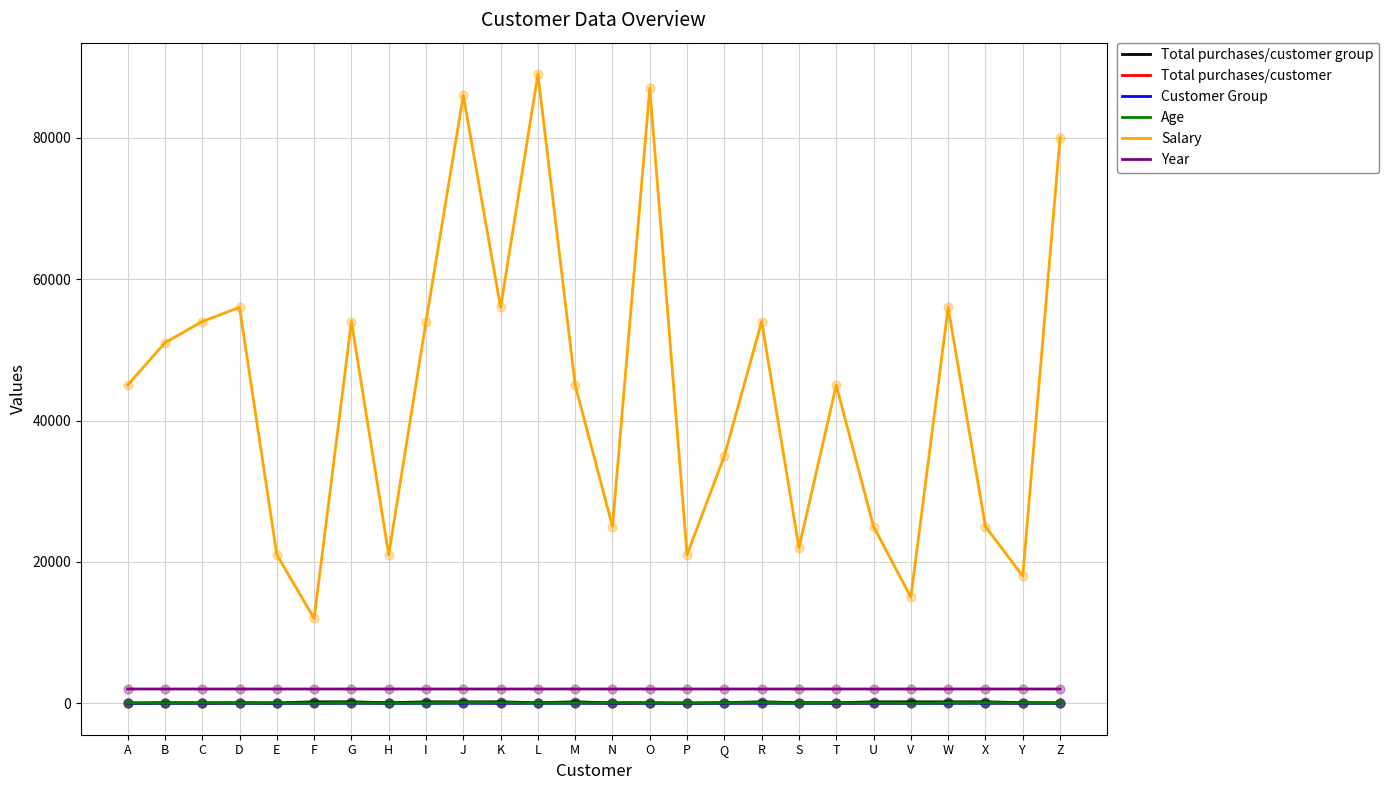

What is the total value across all series at S?

24168